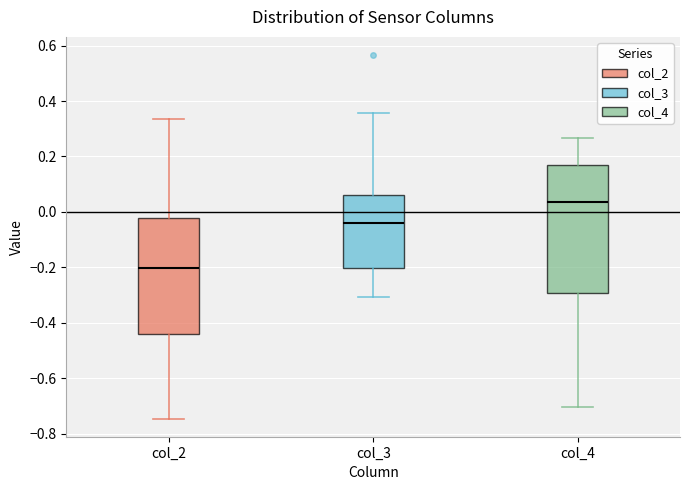

Where is the upper edge of the box for col_3 on the y-axis? The values are not printed on the chart, so give them approximately, as read against the axis.

0.06